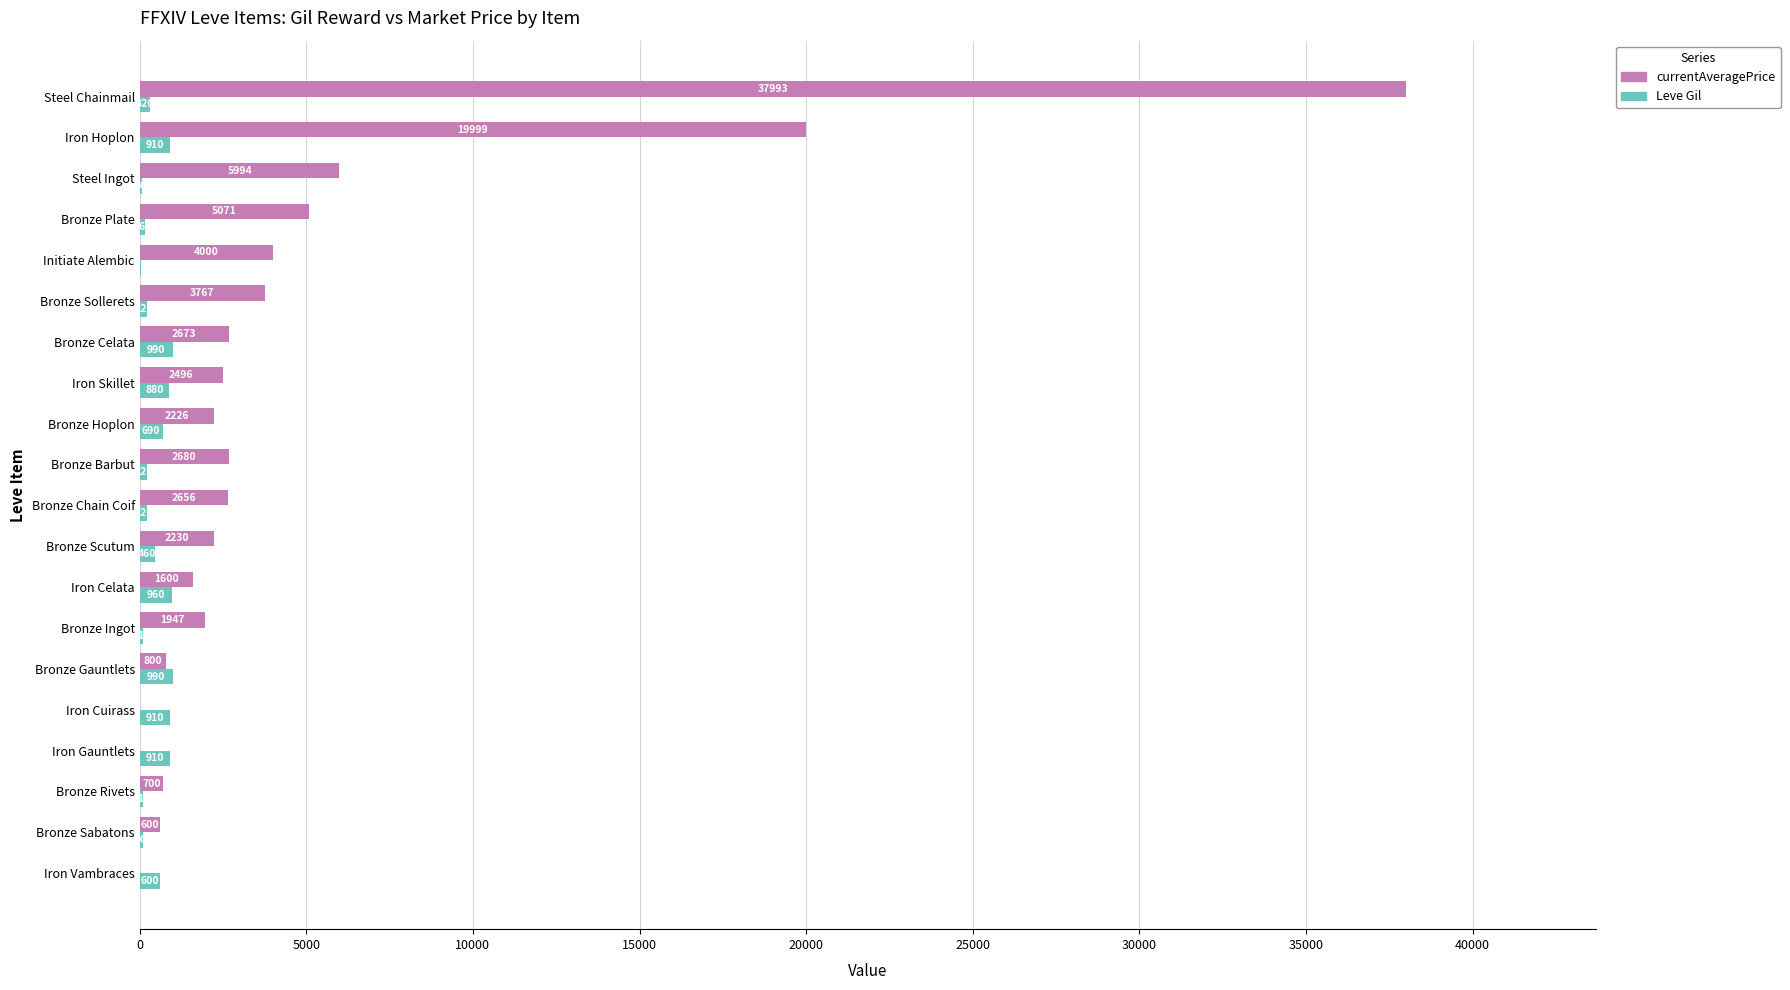

What is the sum of the Leve Gil values at Iron Cuirass and Bronze Gauntlets?

1900